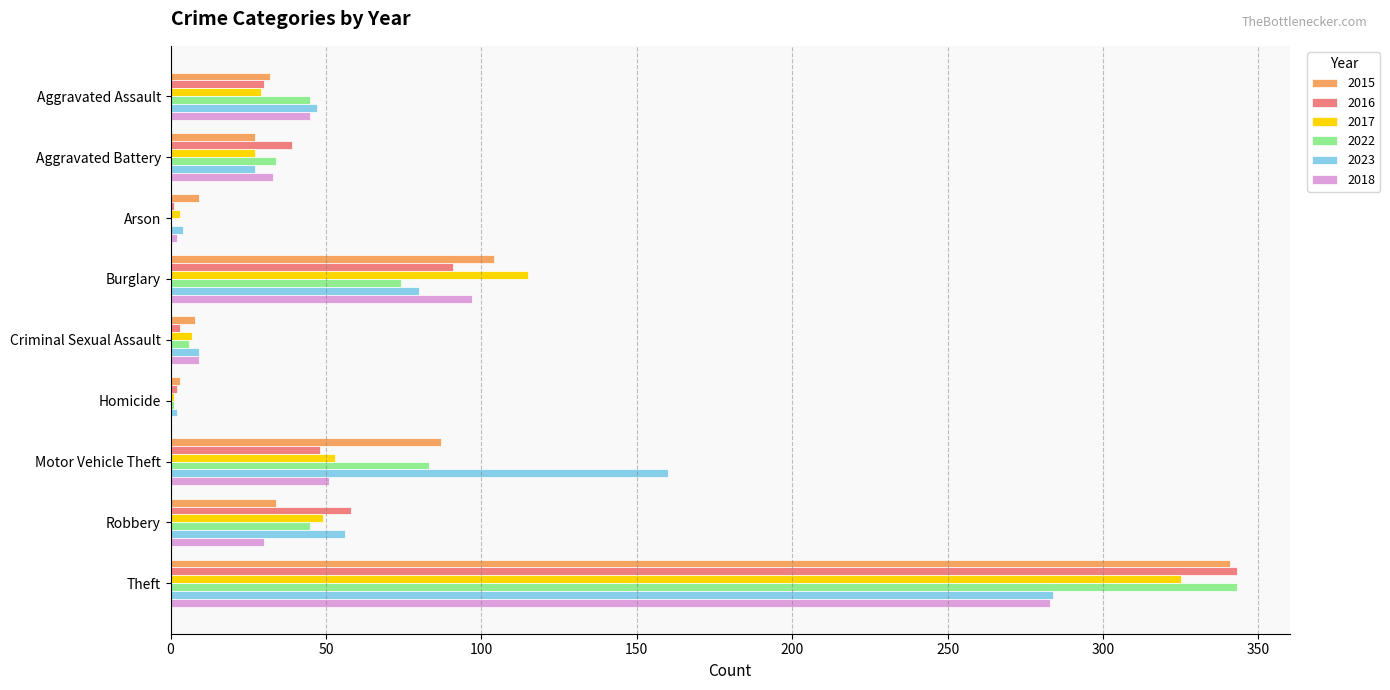

At which label is 2016 closest to 172?

Burglary